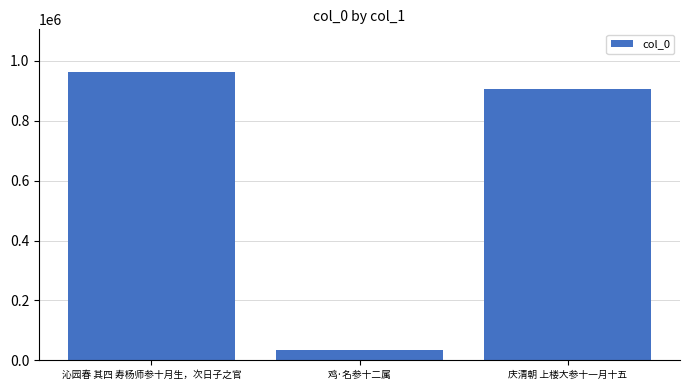

What is the greatest value displayed?

961078